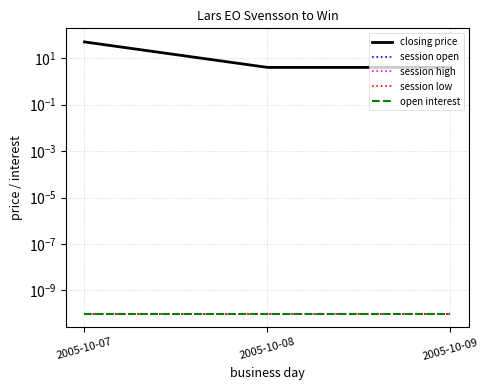

Which has a higher value, 2005-10-09 or 2005-10-07?

2005-10-07